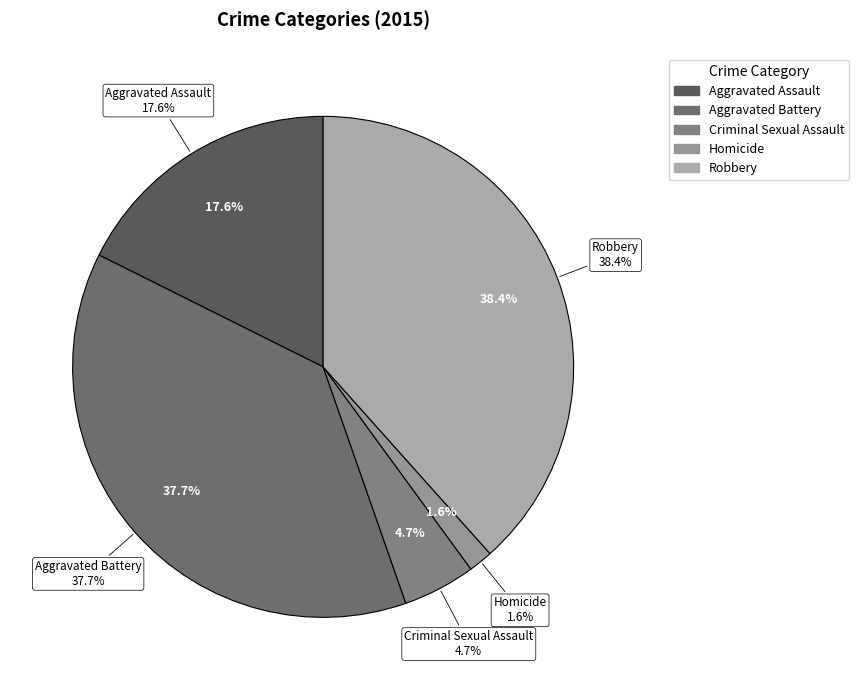

The Homicide slice represents 2% of the pie. True or false?

True